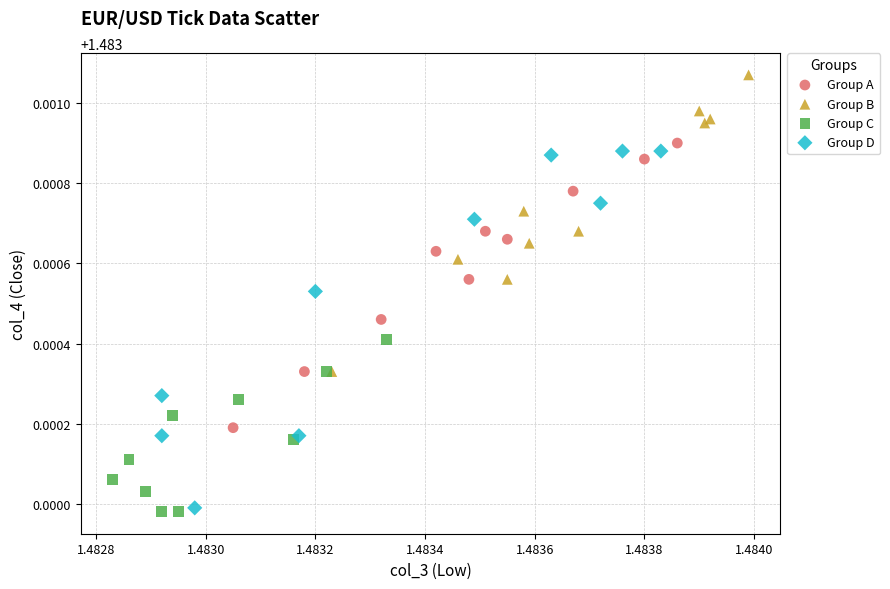

Which series reaches the minimum Y coordinate?

Group C